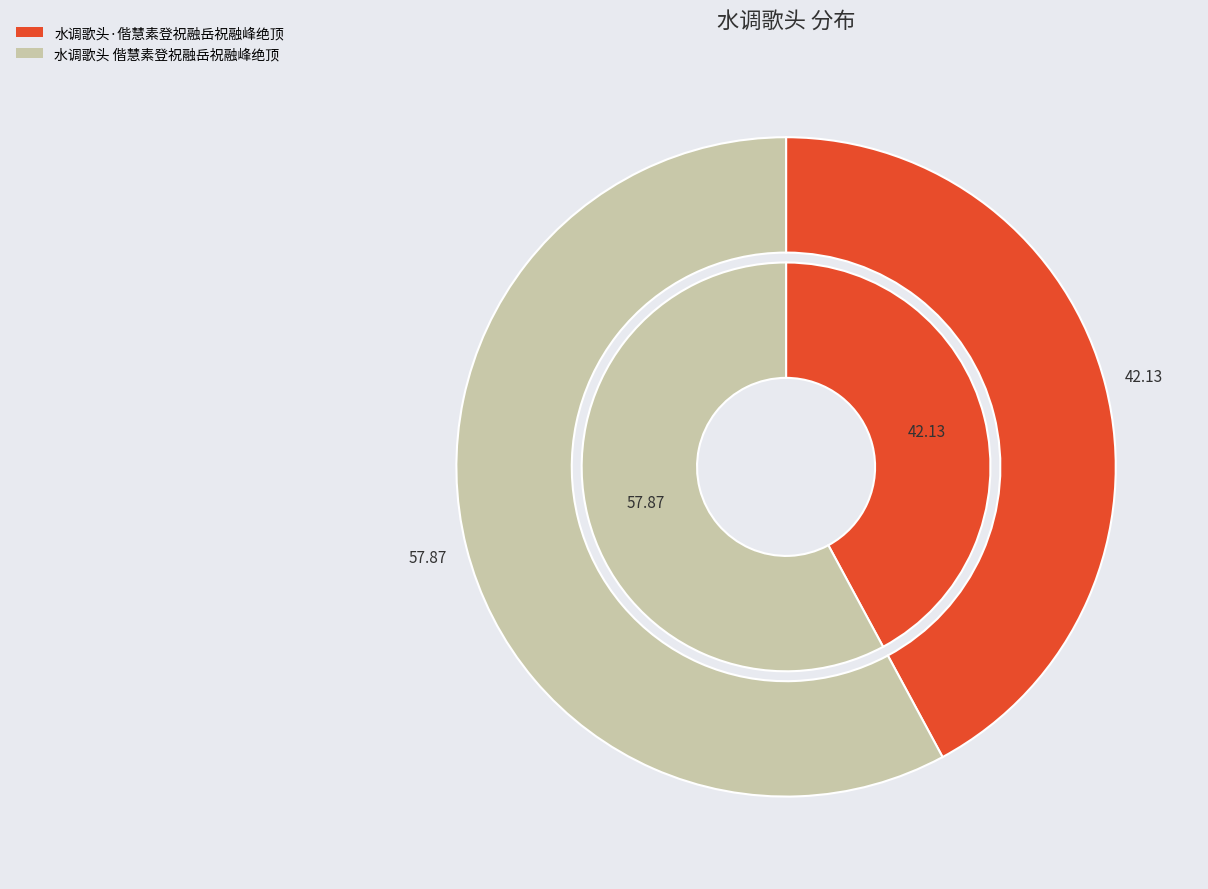

To the nearest percent, what is the combined percentage of 水调歌头·偕慧素登祝融岳祝融峰绝顶 and 水调歌头 偕慧素登祝融岳祝融峰绝顶?

100%